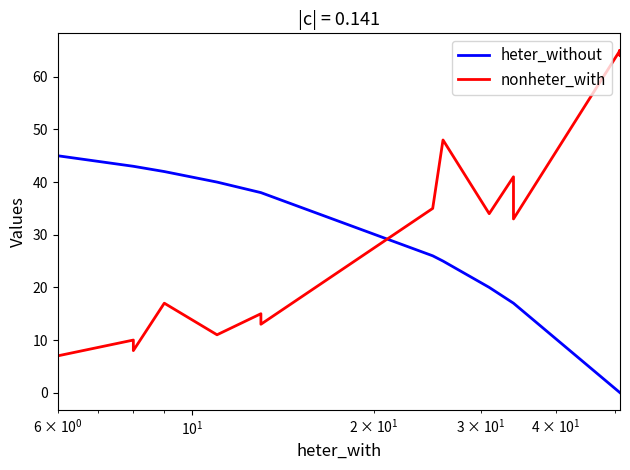

List the series in order of their overall mean, lowest first.

heter_without, nonheter_with